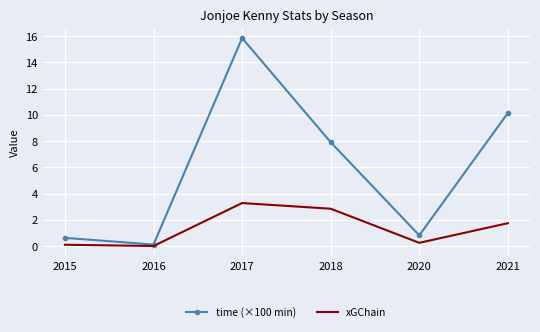

Is the value of time (×100 min) at 2021 greater than the value of xGChain at 2020?

Yes